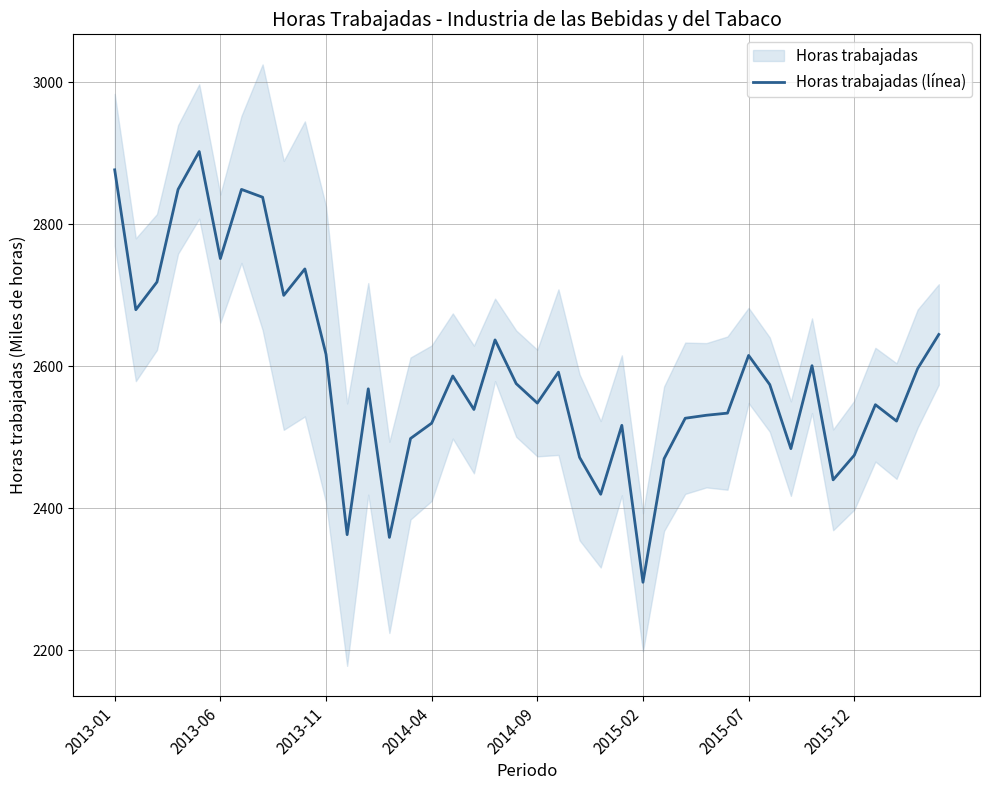

Which category has the lowest value in the Horas trabajadas (línea) series?

2015-02